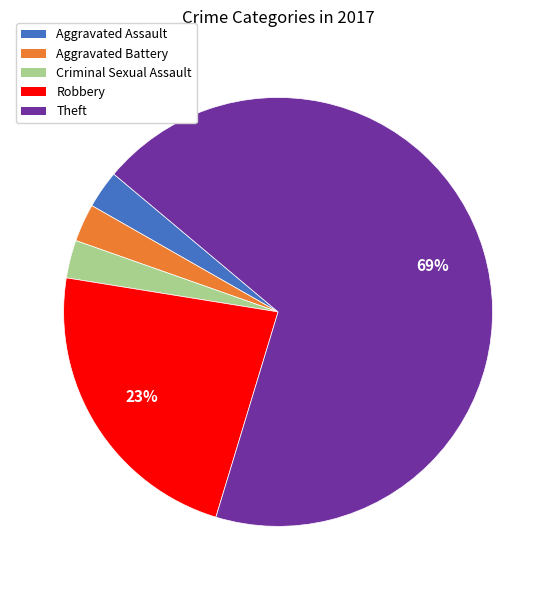

Combined, do Robbery and Criminal Sexual Assault account for over 50%?

No